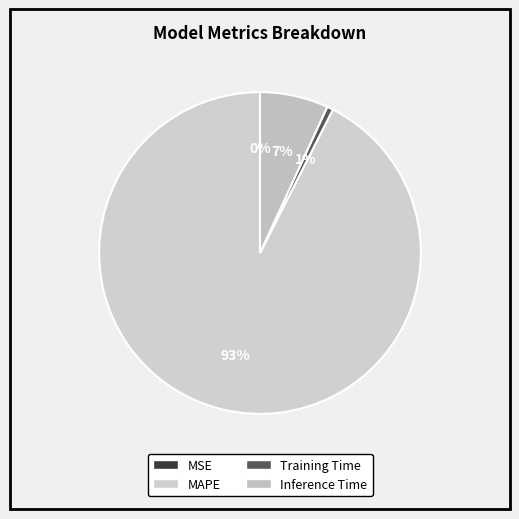

To the nearest percent, what is the combined percentage of MAPE and Inference Time?

99%